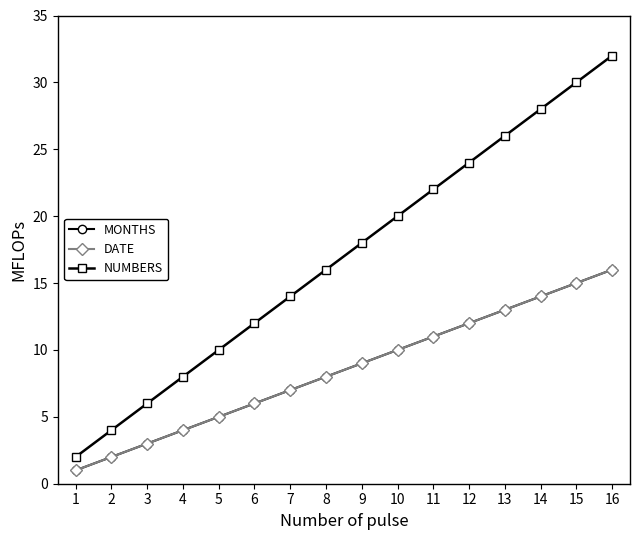

True or false: MONTHS and DATE intersect in this chart.

False